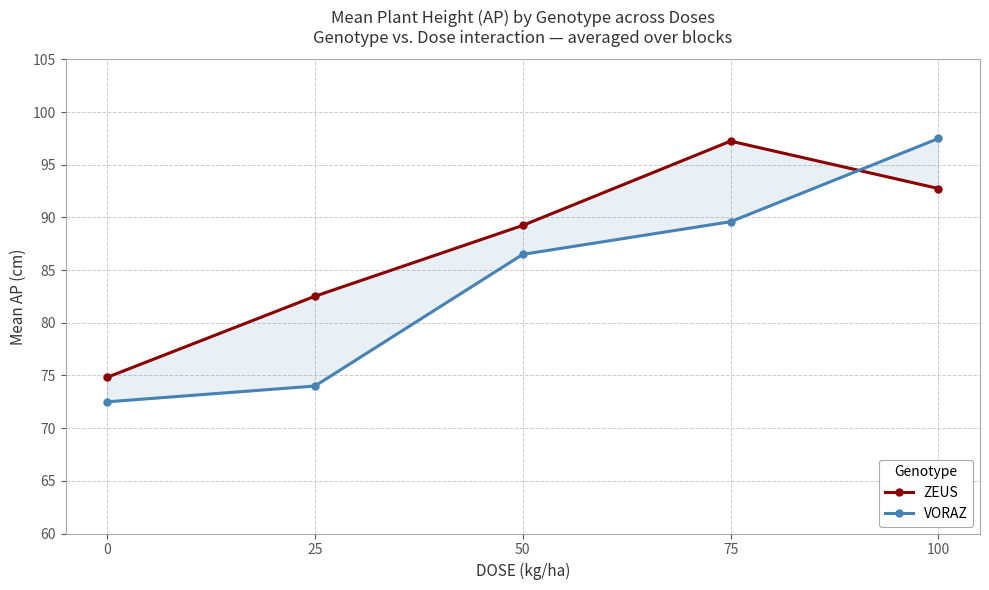

The value of ZEUS at 0 is 74.8. True or false?

True